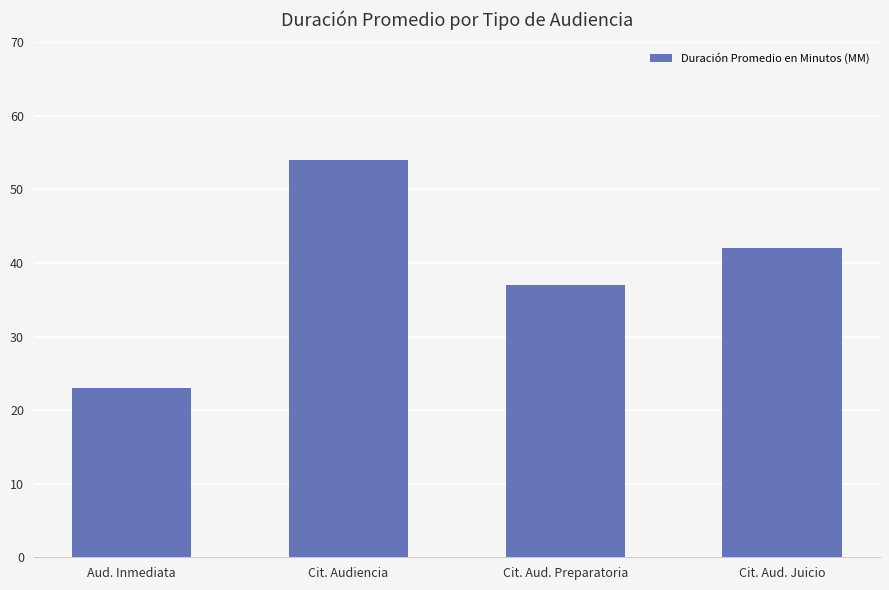

List the labels in order of value, smallest first.

Aud. Inmediata, Cit. Aud. Preparatoria, Cit. Aud. Juicio, Cit. Audiencia